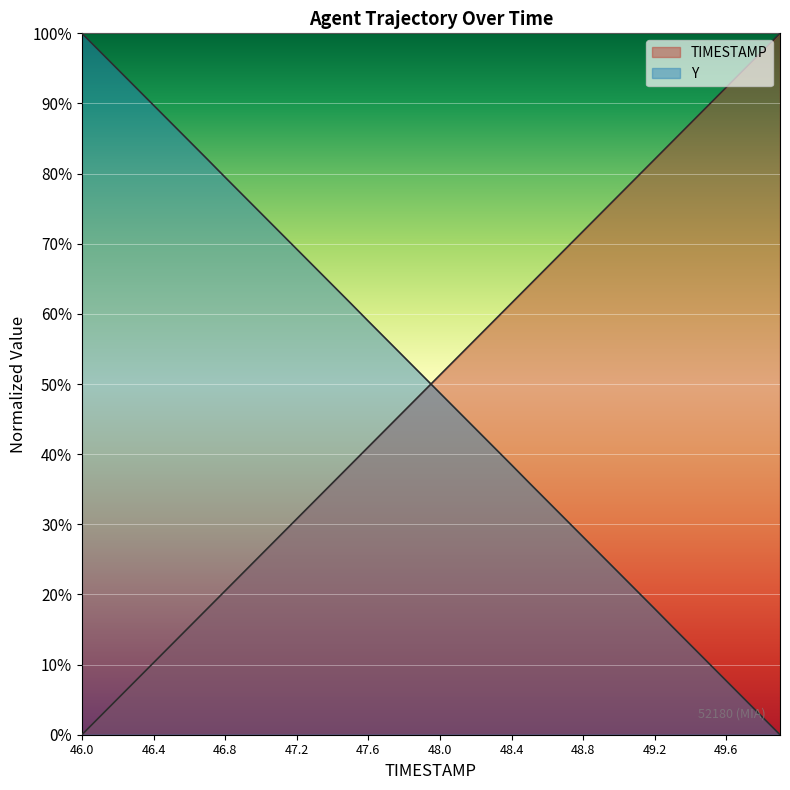

Rank the categories by Y value from highest to lowest.

46.0, 46.1, 46.2, 46.3, 46.4, 46.5, 46.6, 46.7, 46.8, 46.9, 47.0, 47.1, 47.2, 47.3, 47.4, 47.5, 47.6, 47.7, 47.8, 47.9, 48.0, 48.1, 48.2, 48.3, 48.4, 48.5, 48.6, 48.7, 48.8, 48.9, 49.0, 49.1, 49.2, 49.3, 49.4, 49.5, 49.6, 49.7, 49.8, 49.9